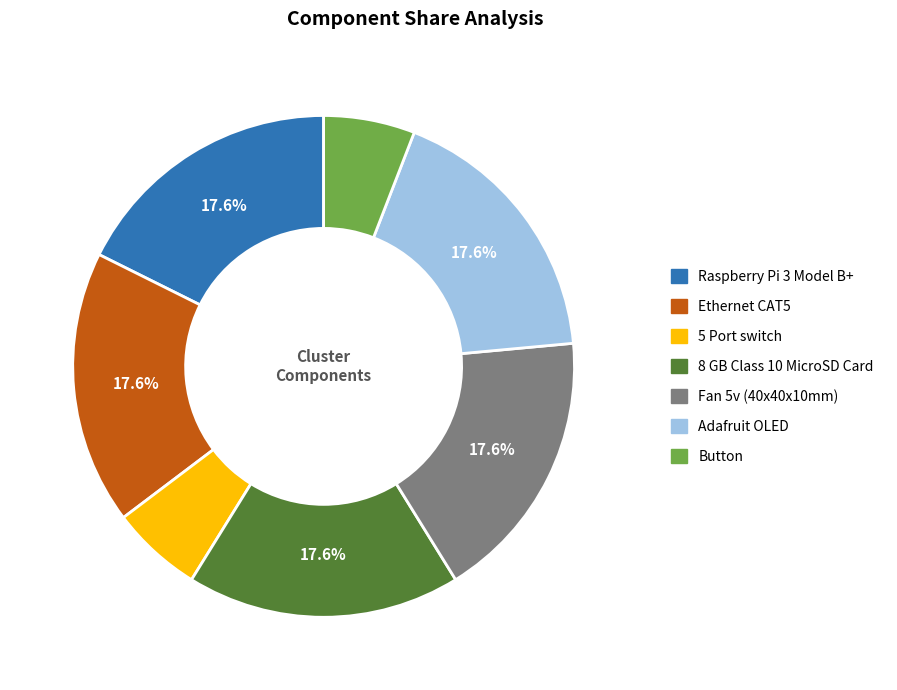

To the nearest percent, what is the difference between the largest and smallest slice percentages?

12%